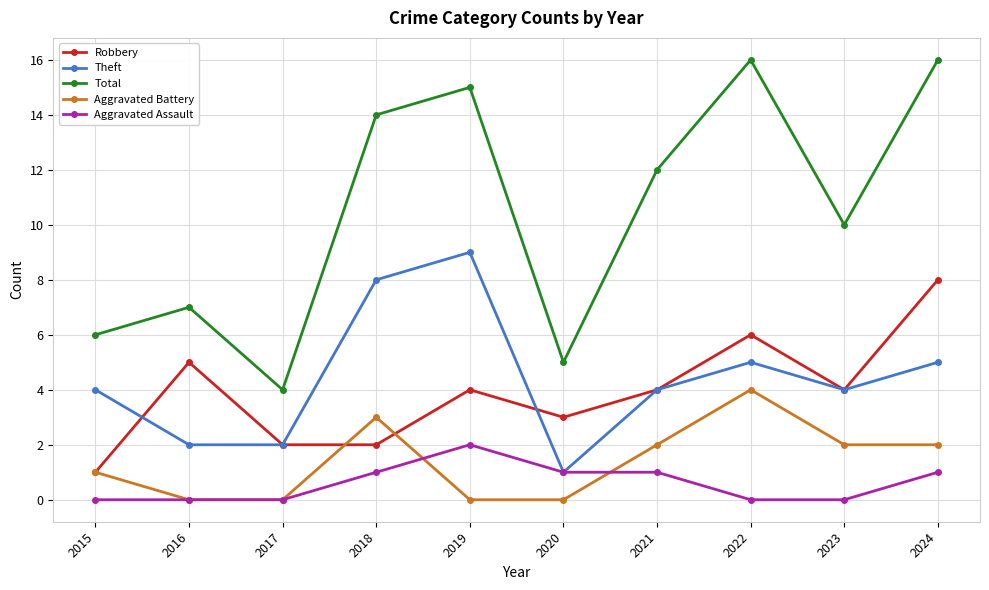

Is this an area chart (filled region under the line)?

No